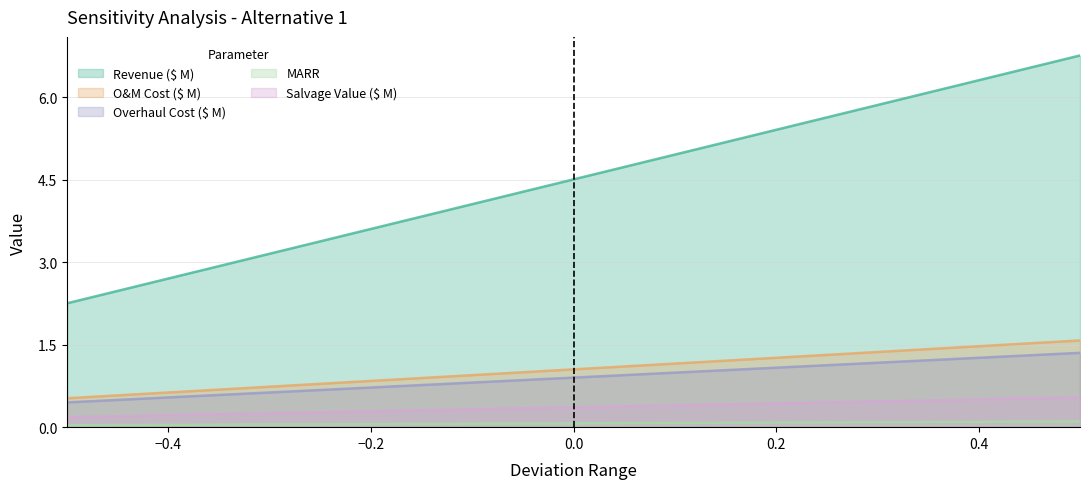

What is the difference between the maximum and minimum values in the Revenue ($ M) series?

4.5